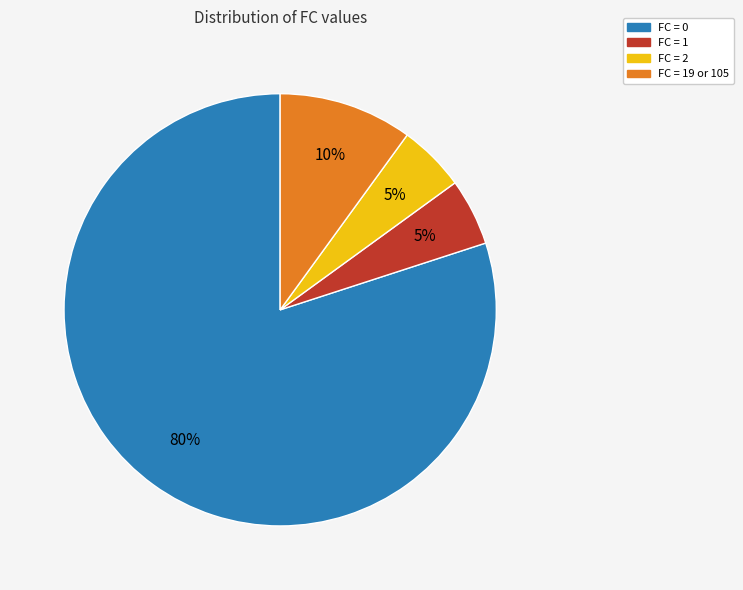

Does any single category account for the majority?

Yes